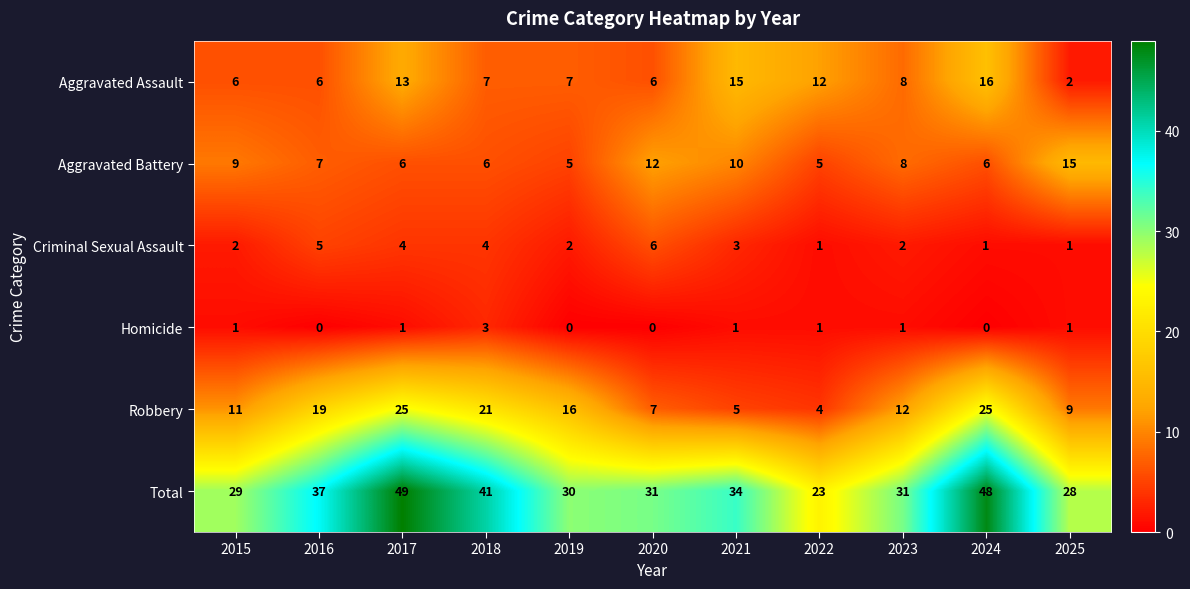

List the series in order of their peak value, highest first.

Total, Robbery, Aggravated Assault, Aggravated Battery, Criminal Sexual Assault, Homicide